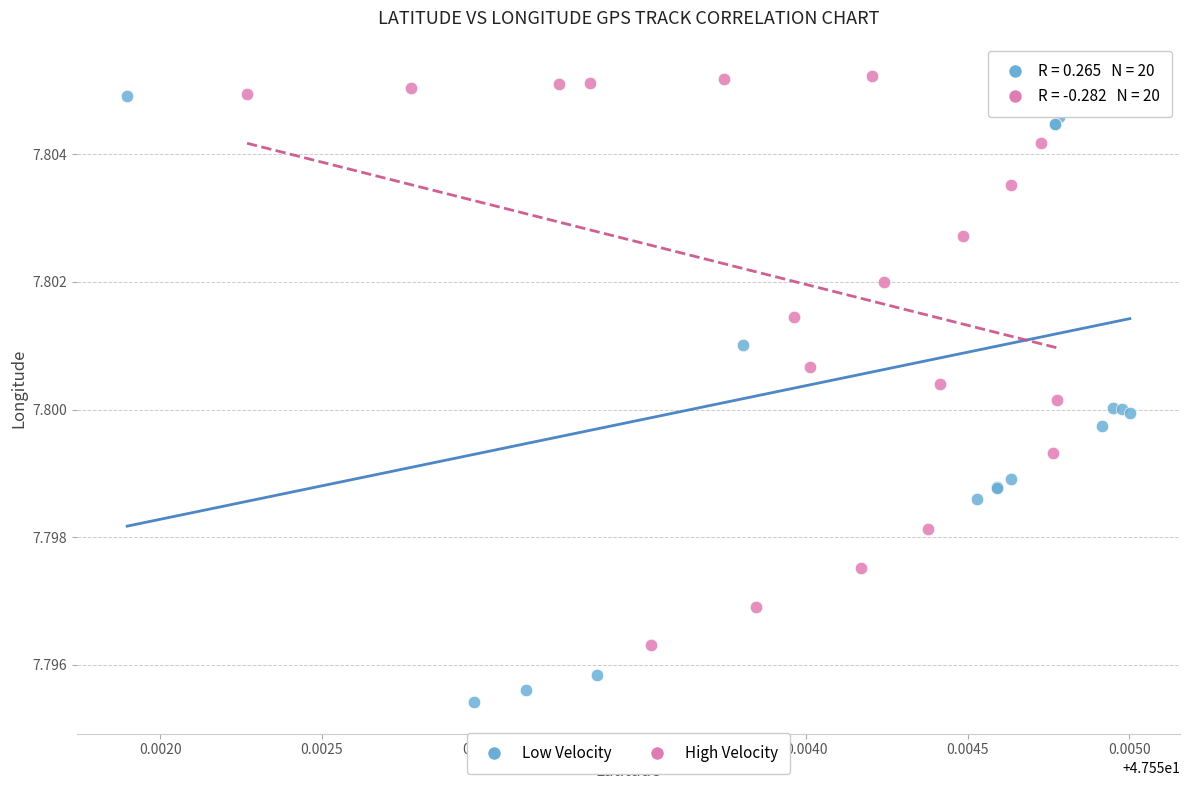

Which series reaches the minimum Y coordinate?

Low Velocity